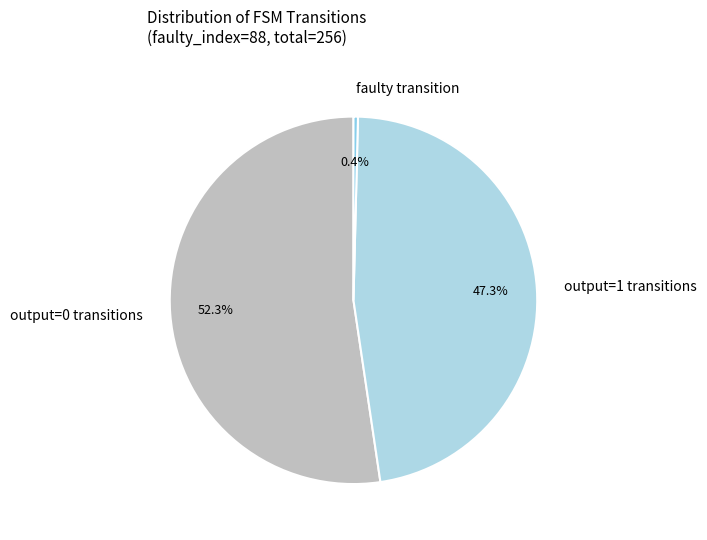

To the nearest percent, what is the average slice percentage?

33%